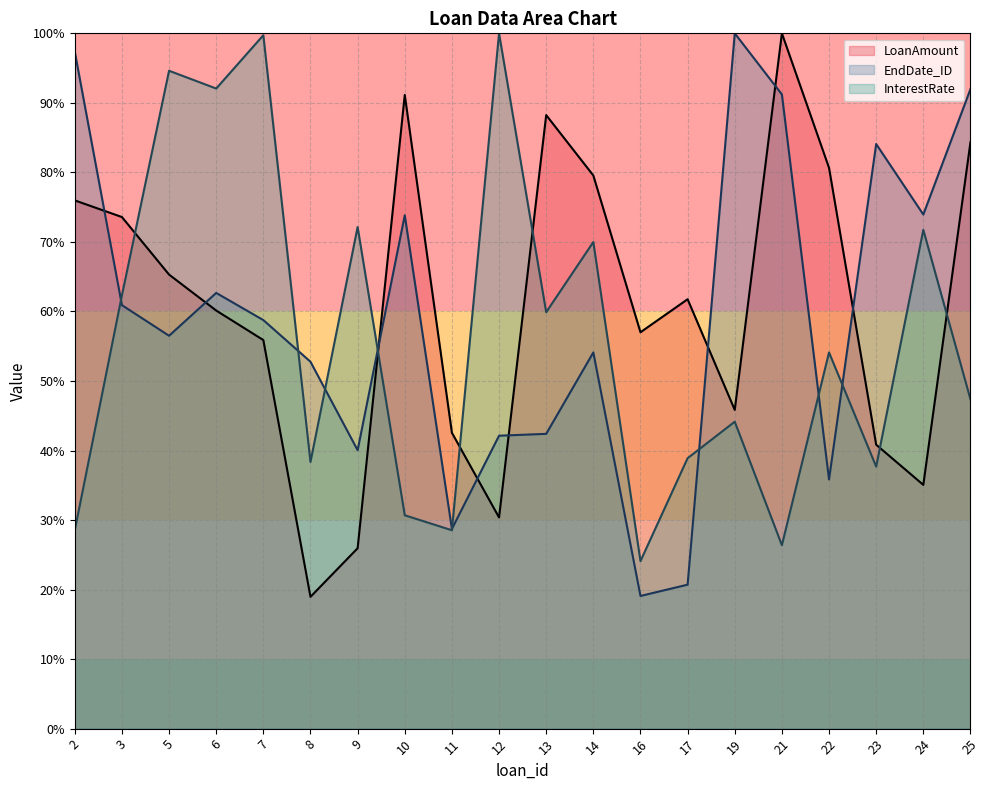

Which series has the widest spread of values?

LoanAmount